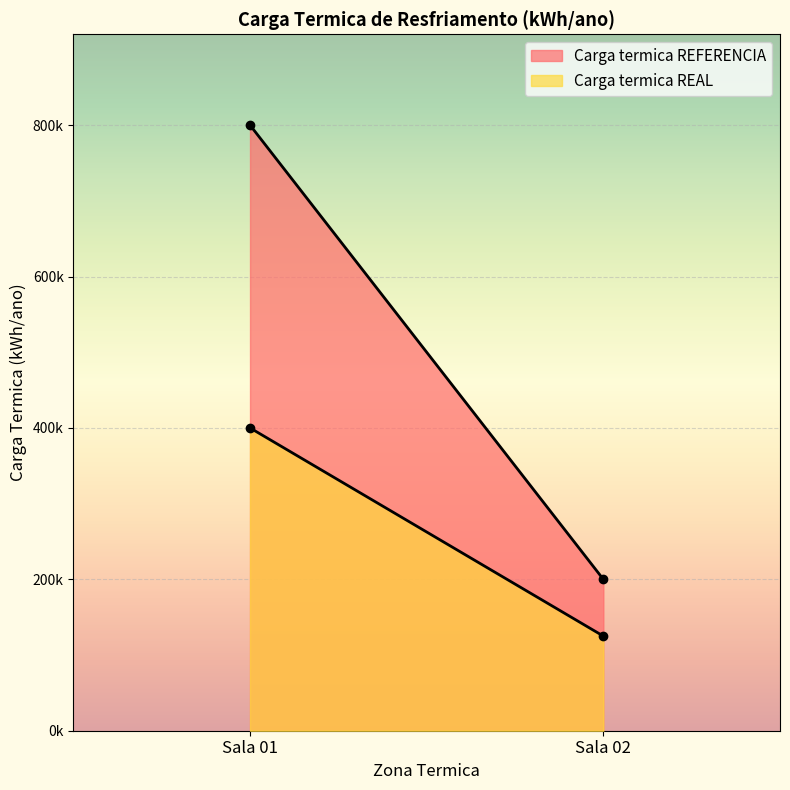

How many lines are shown in the chart?

2